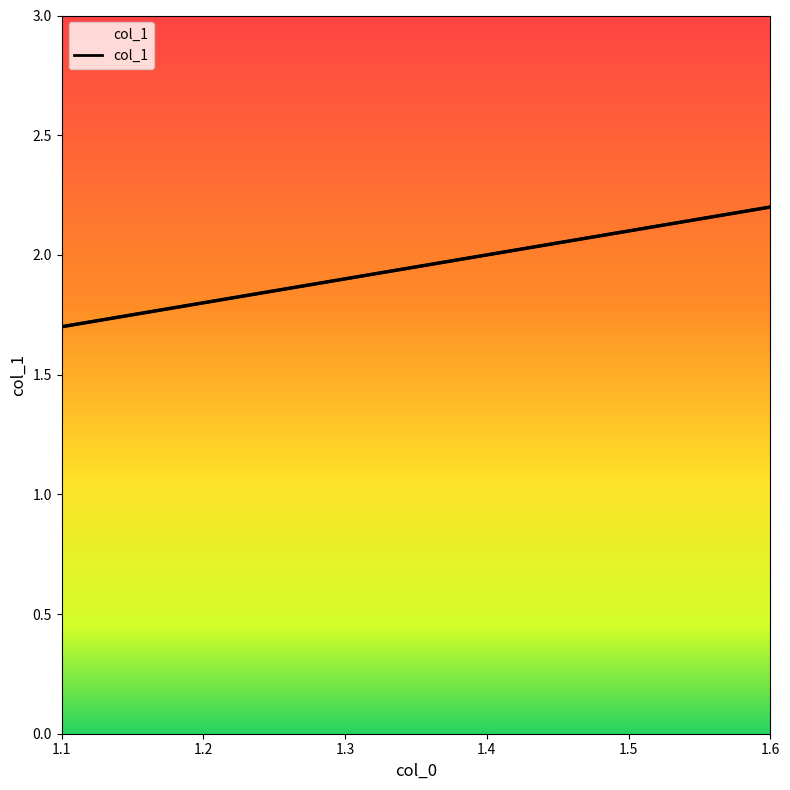

List the labels in order of value, largest first.

1.6, 1.5, 1.4, 1.3, 1.2, 1.1